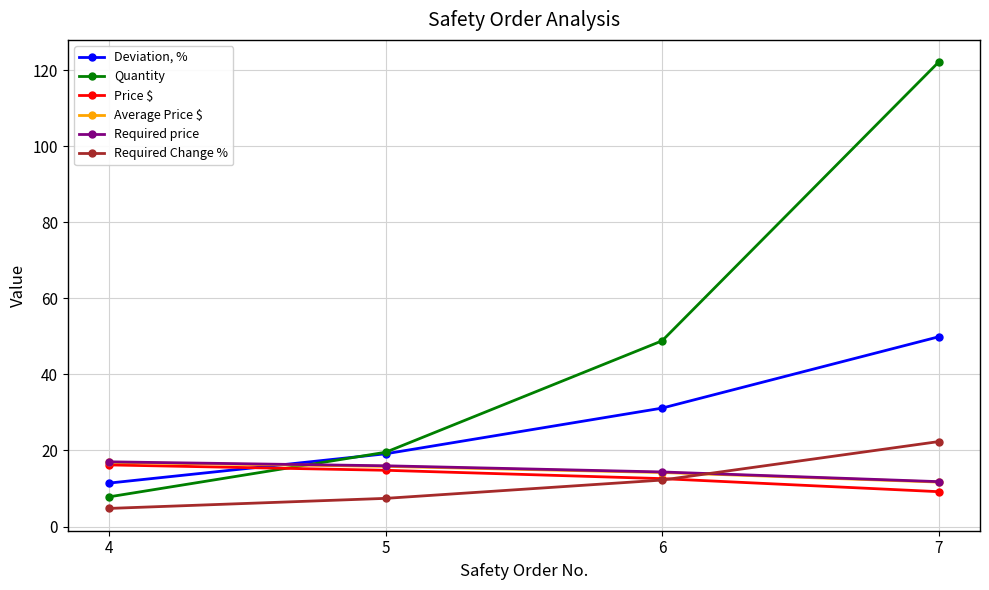

True or false: Deviation, % has more than 1 points higher than both neighbors.

False